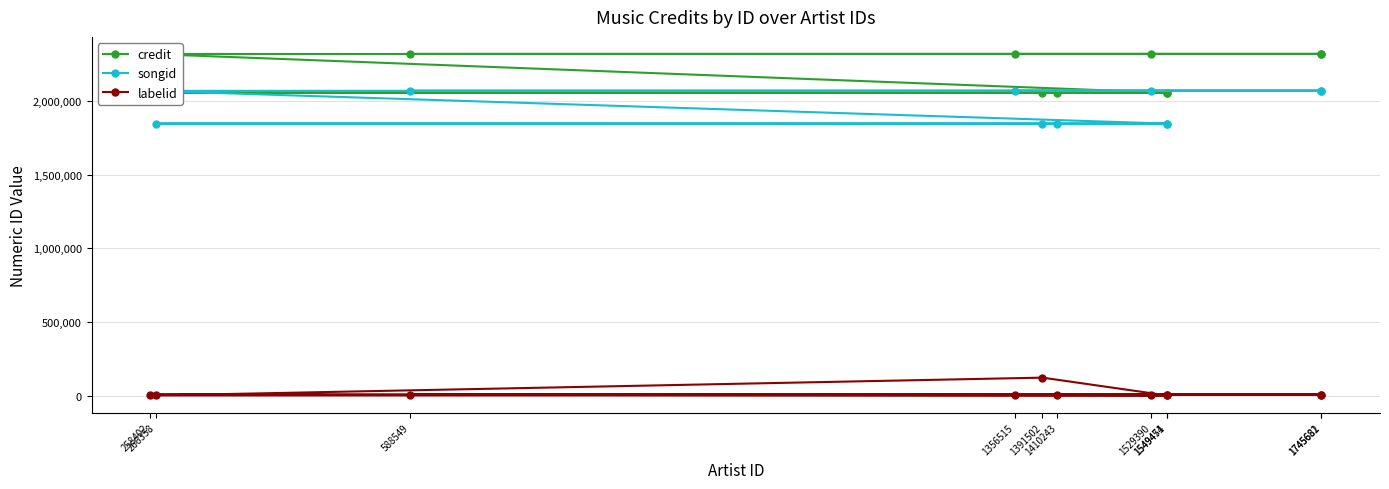

How many lines are shown in the chart?

3